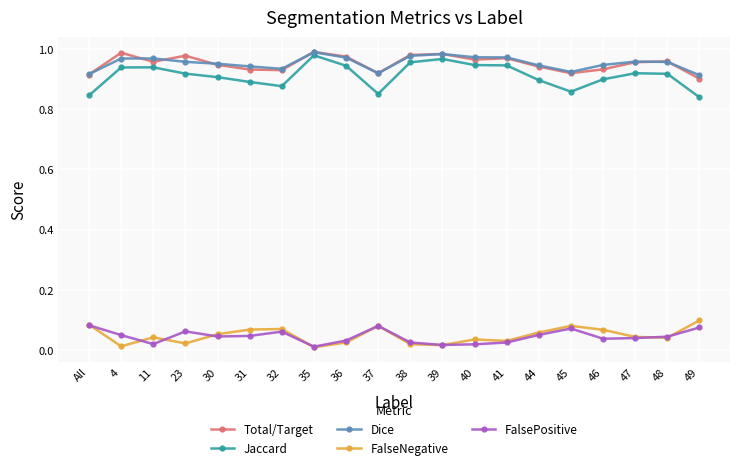

How many Total/Target values are between 0 and 1?

20